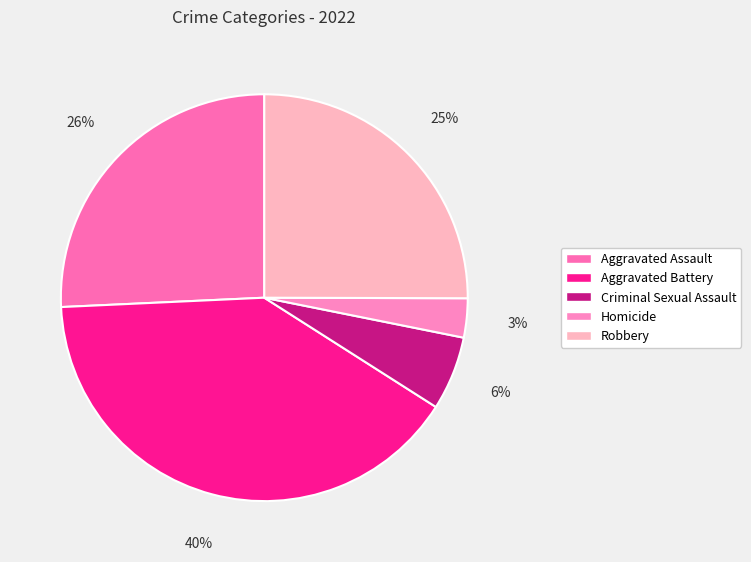

Does any single category account for the majority?

No